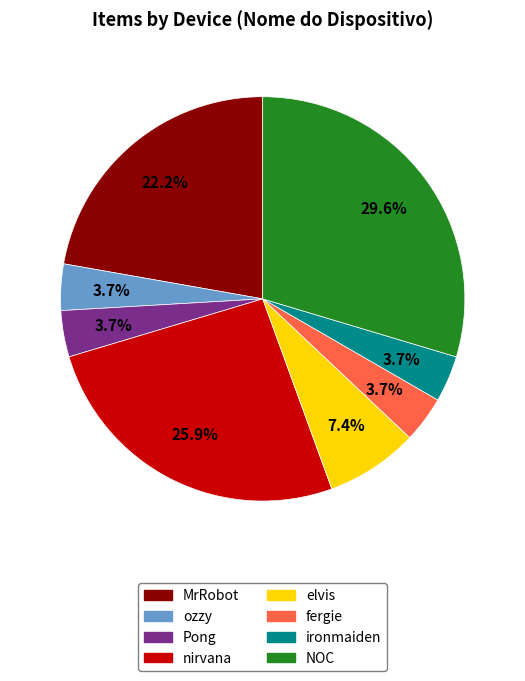

What percentage is the elvis slice, to the nearest percent?

7%